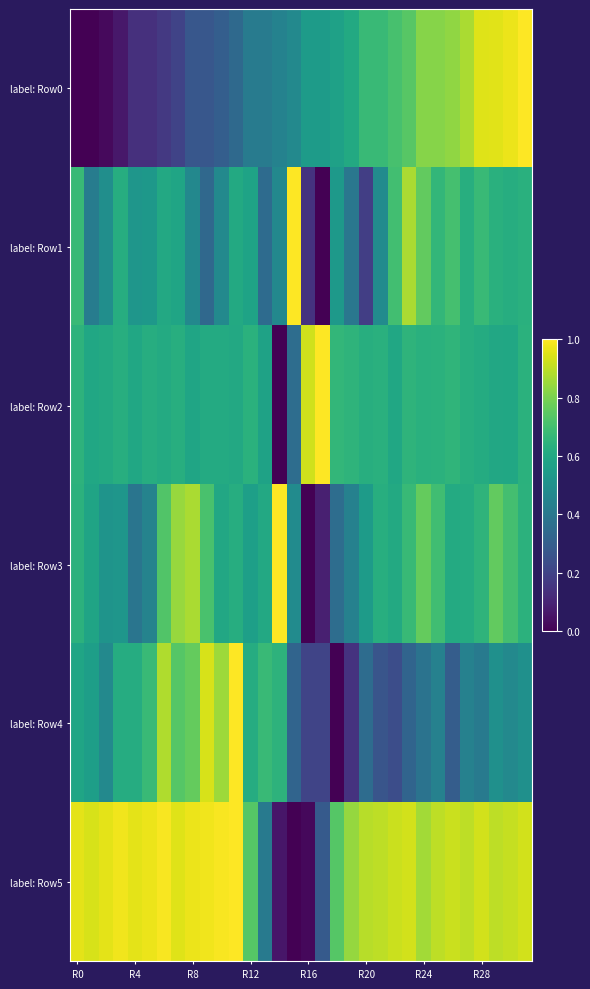

Which category has the lowest value across all series?

R0